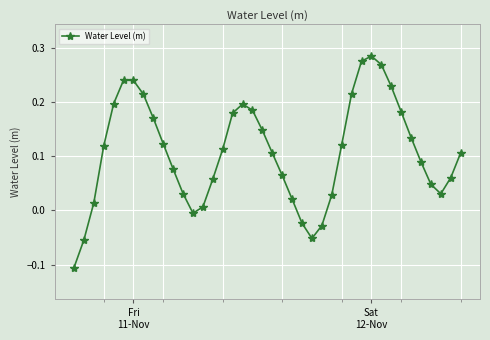

True or false: there are more than 2 points higher than both neighbors.

True